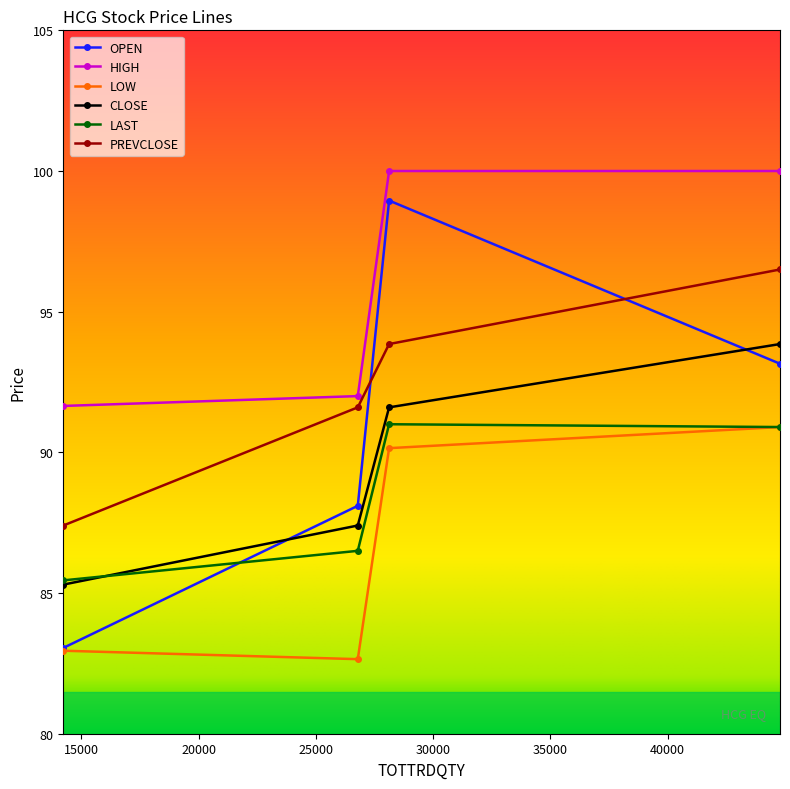

Which series has the largest range (max minus min)?

OPEN